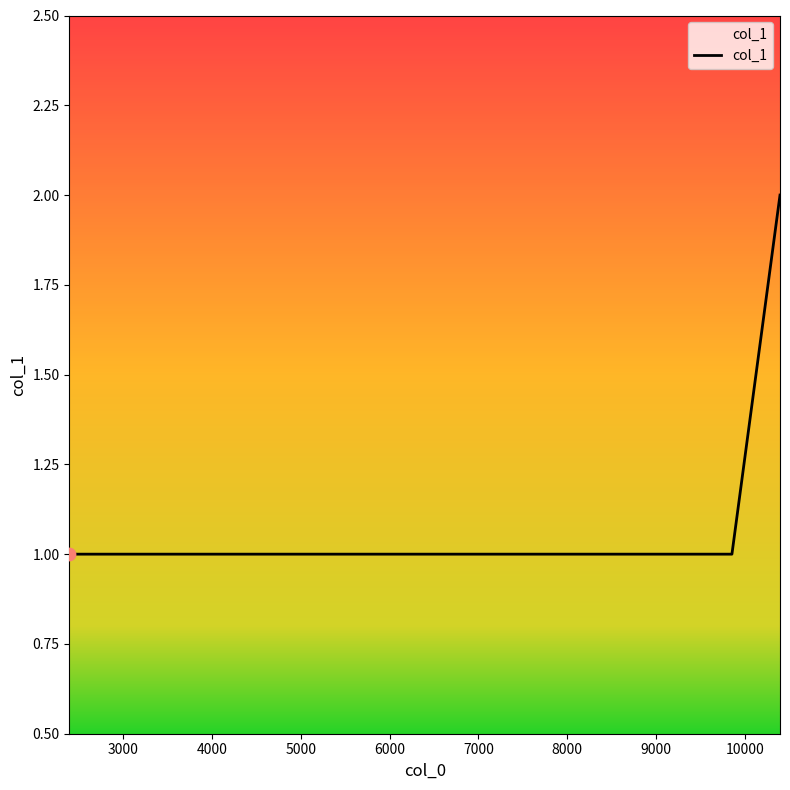

True or false: the data has more than 2 interior local peaks.

False